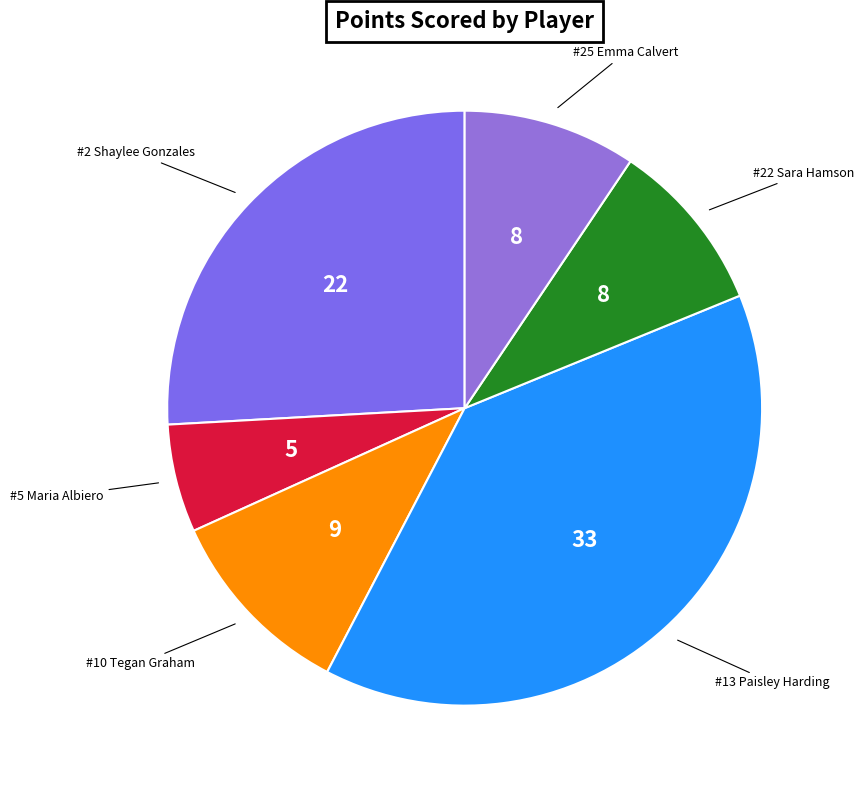

How many segments does this pie chart have?

6